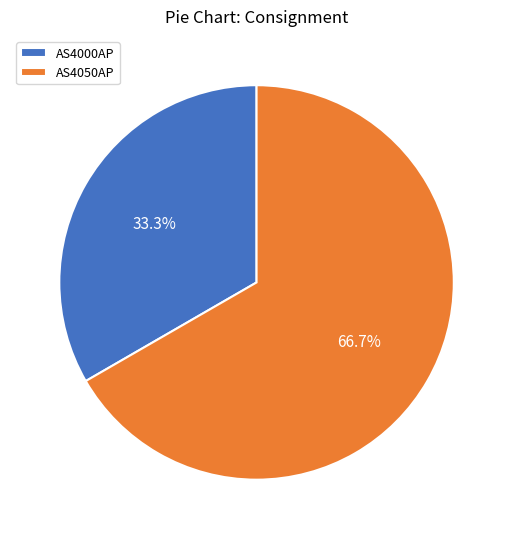

What is the ratio of the value at AS4000AP to the value at AS4050AP?

0.5